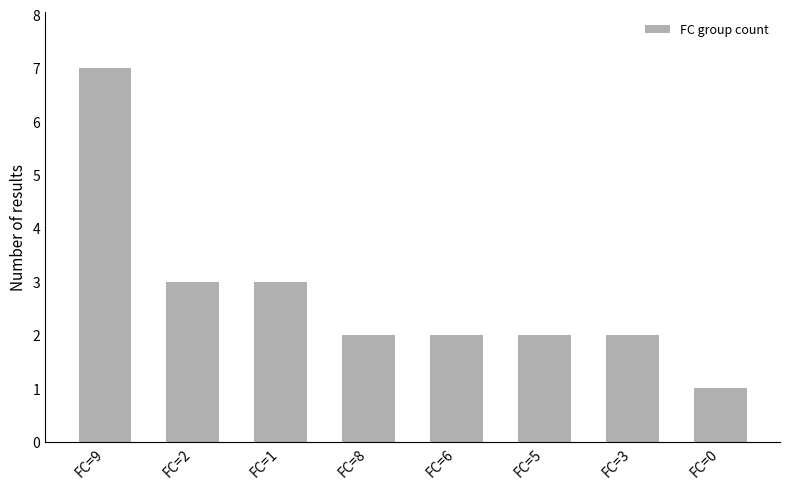

True or false: the data shows 3 at FC=1.

True